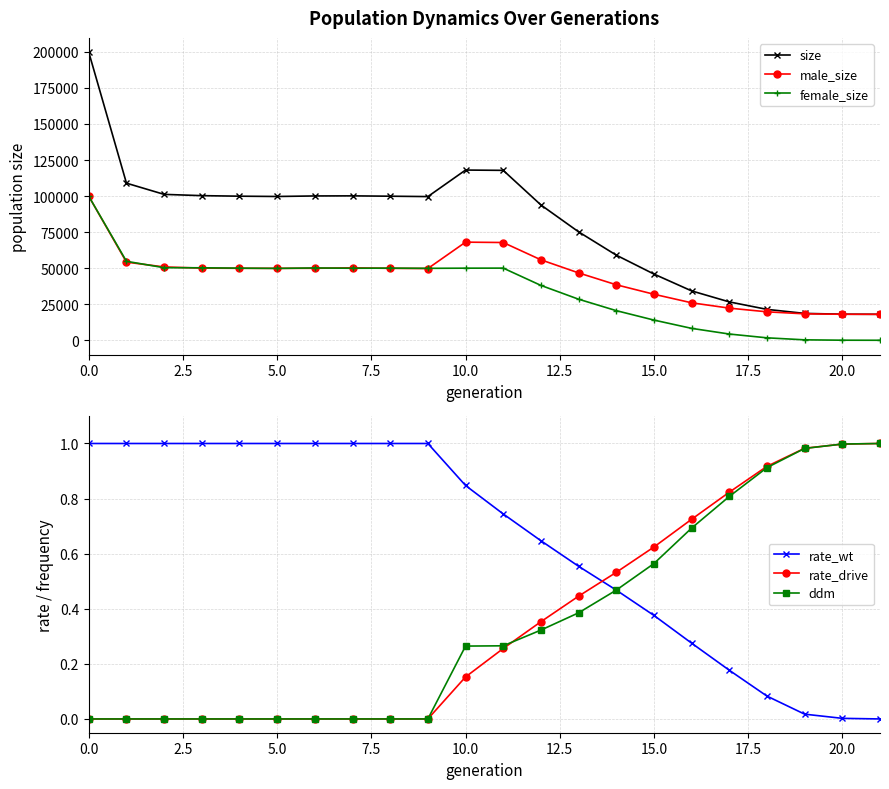

What is the difference between the maximum and second lowest values in the male_size series?

81818